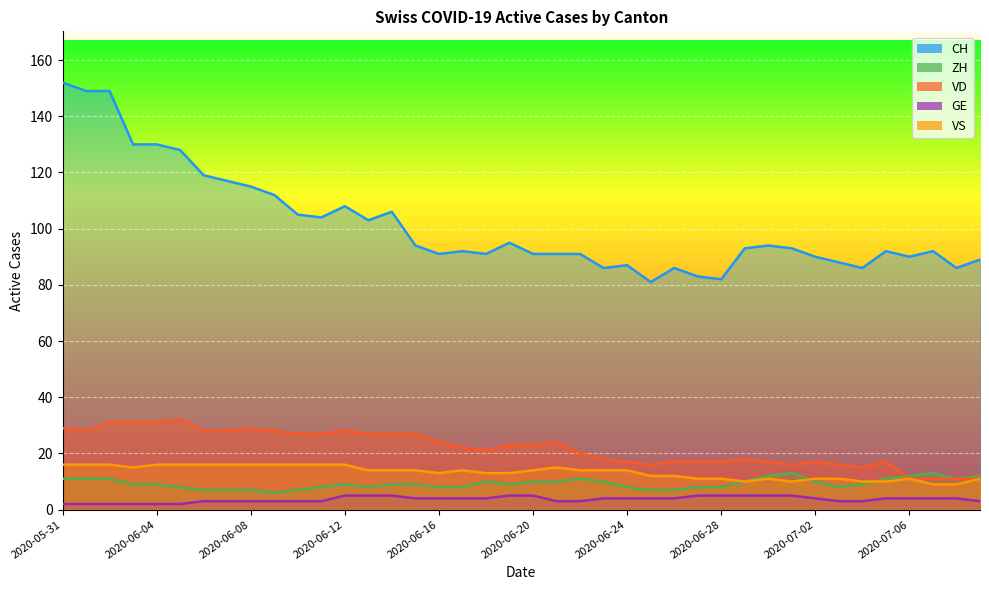

Which label corresponds to the smallest value in the chart?

2020-05-31